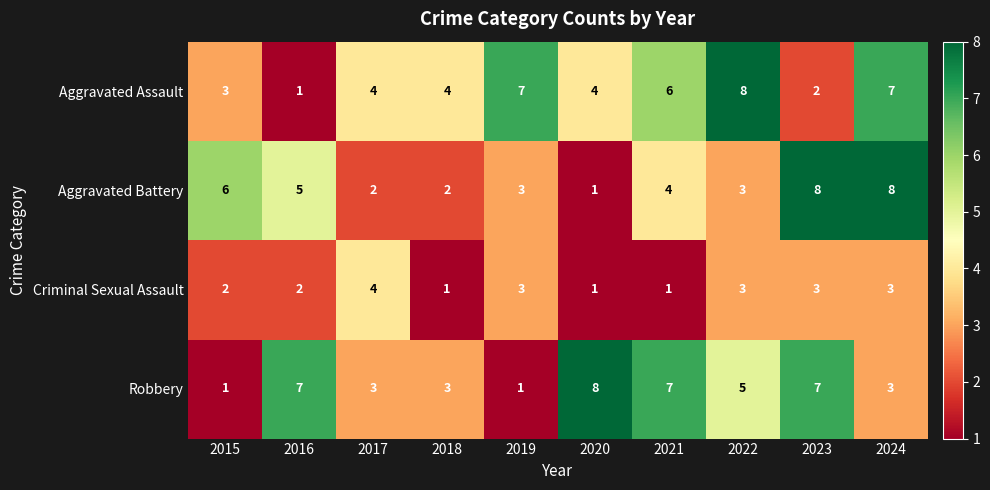

What is the minimum value shown in the chart?

1